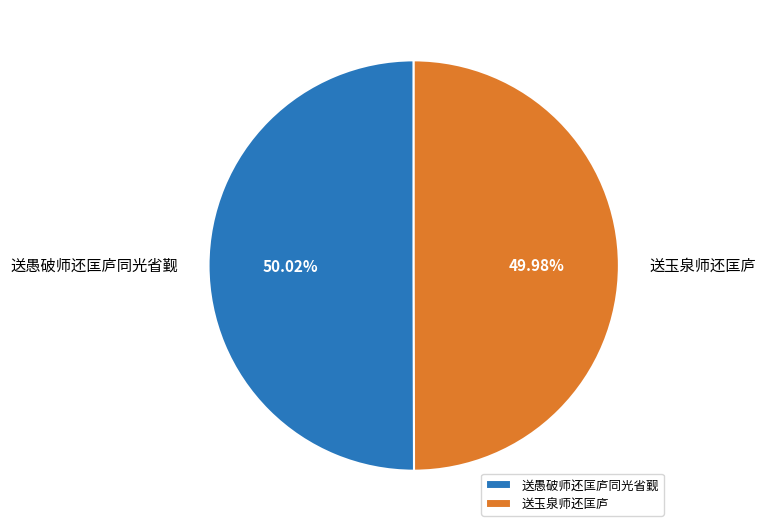

How many slices are in this pie chart?

2